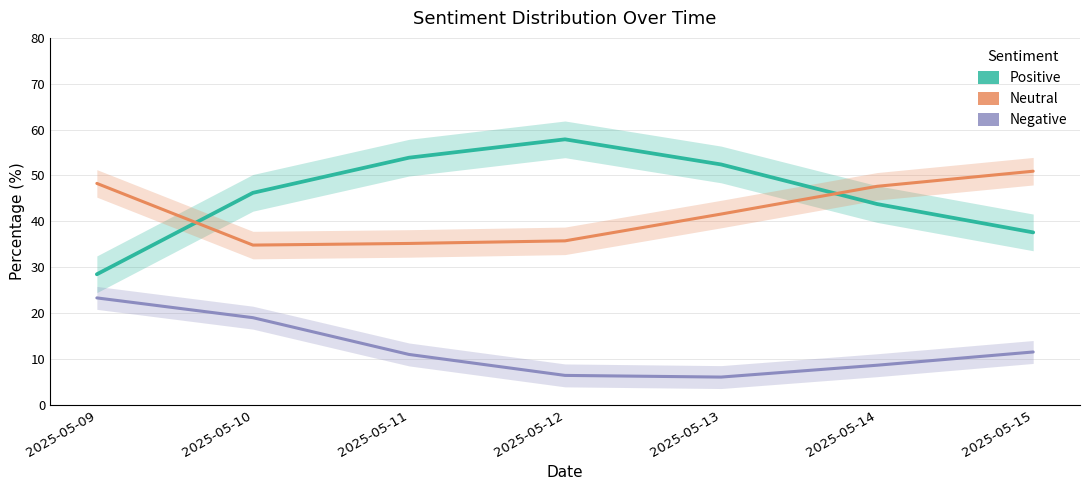

What is the value of the Negative point at the 2nd from the left?

19.0